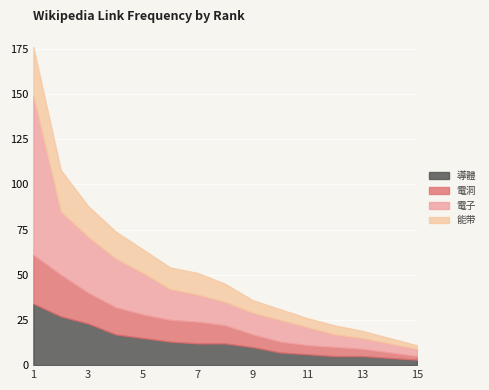

True or false: 電子 and 能带 intersect in this chart.

False